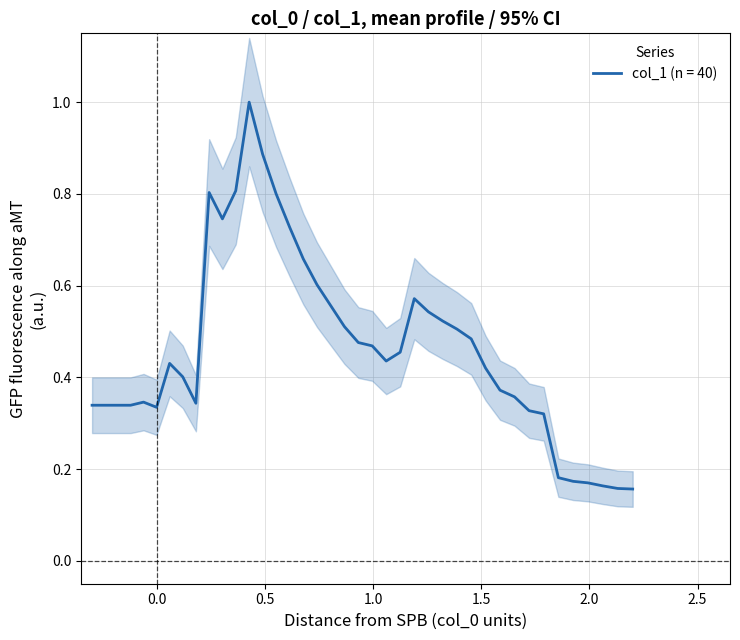

What is the value of the 6th point from the left?

0.3